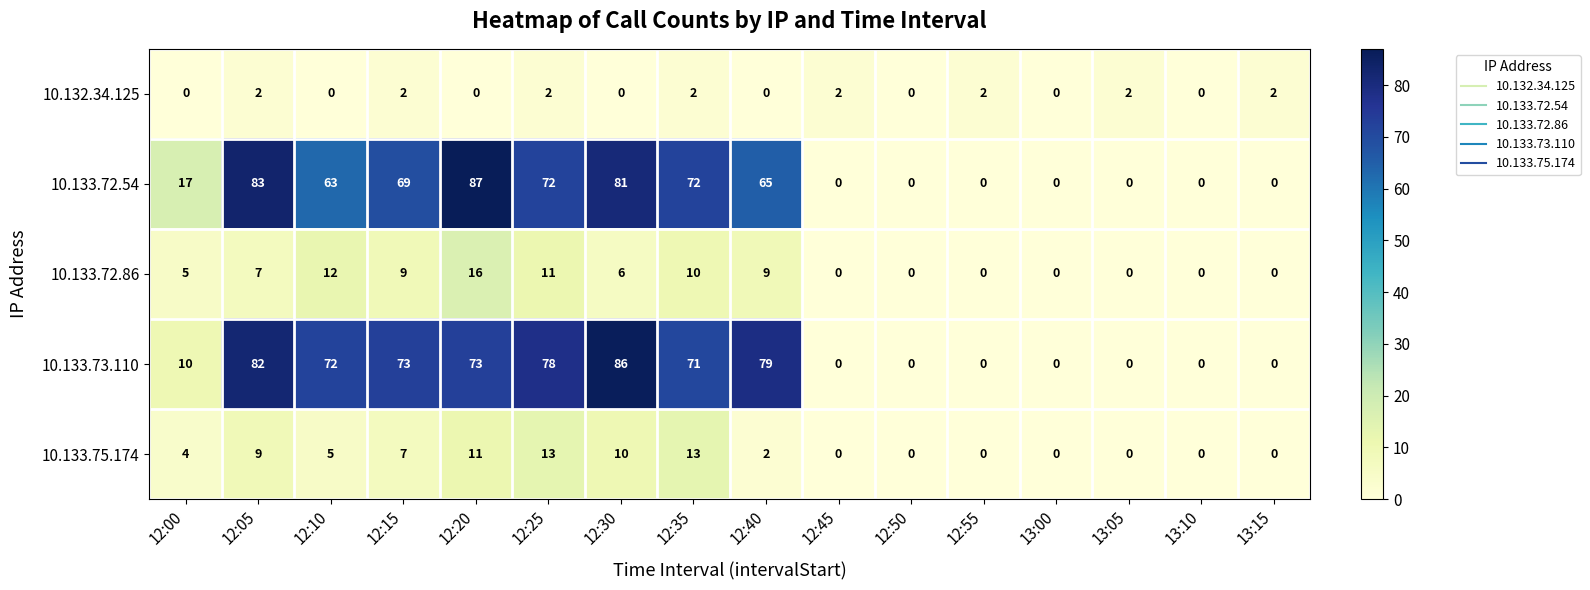

At which label is 10.133.72.54 closest to 43?

12:10